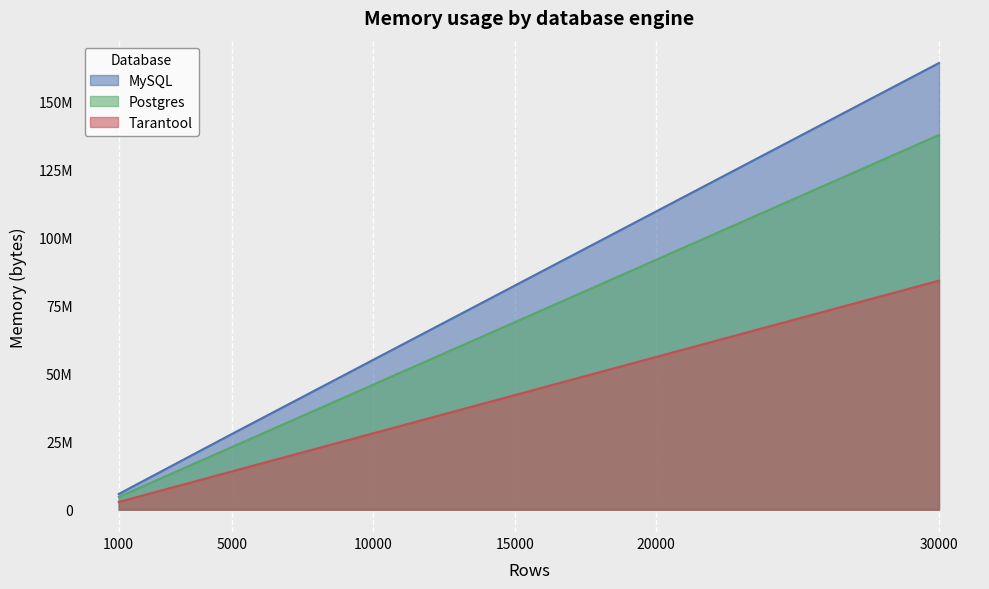

Which series changed the most between 10000 and 15000?

MySQL